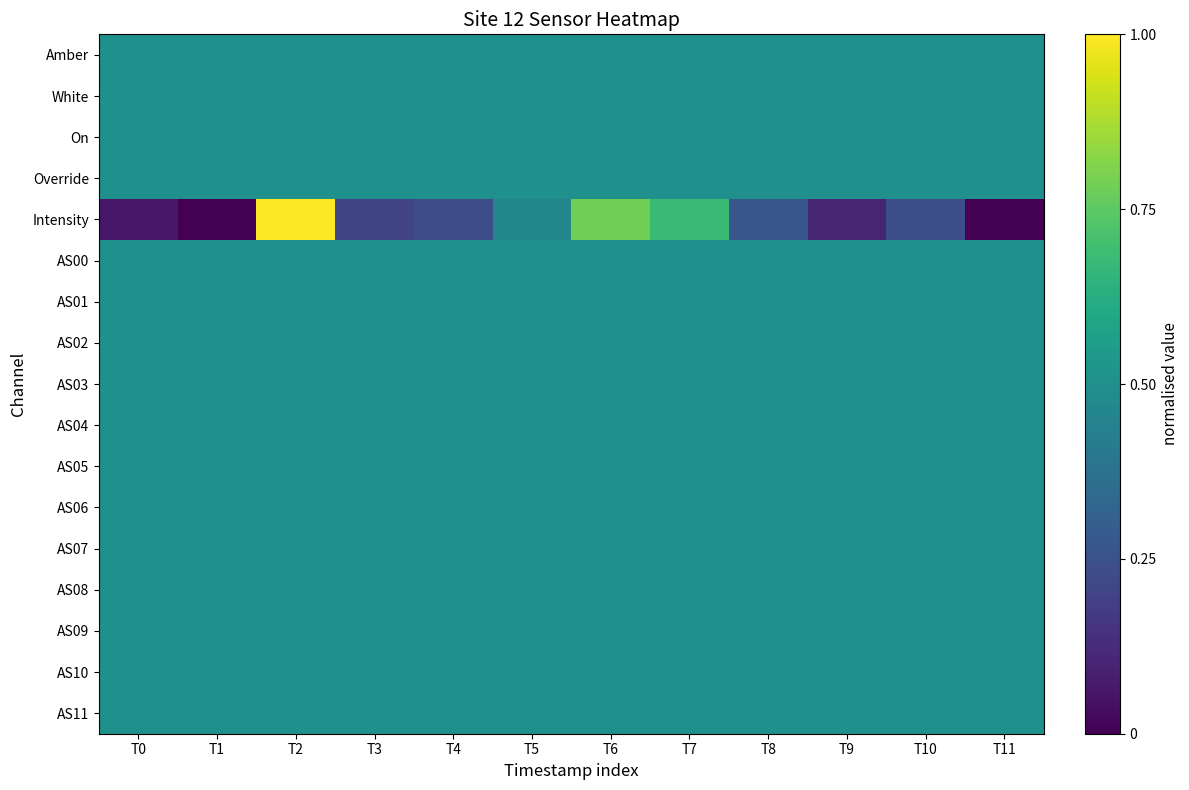

List the series in order of their peak value, lowest first.

Amber, White, On, Override, AS00, AS01, AS02, AS03, AS04, AS05, AS06, AS07, AS08, AS09, AS10, AS11, Intensity